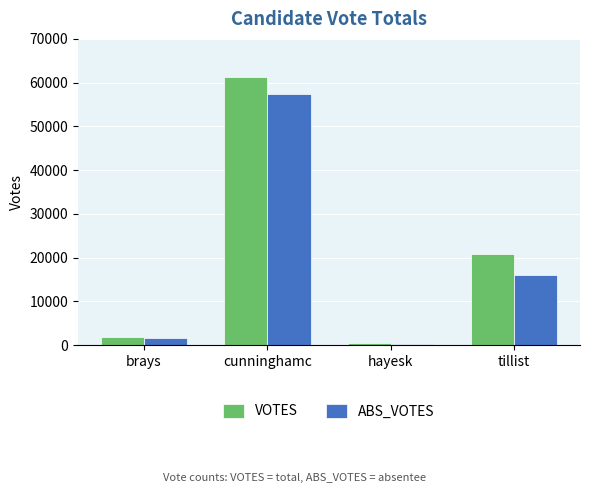

What is the label of the 2nd bar from the right?

hayesk